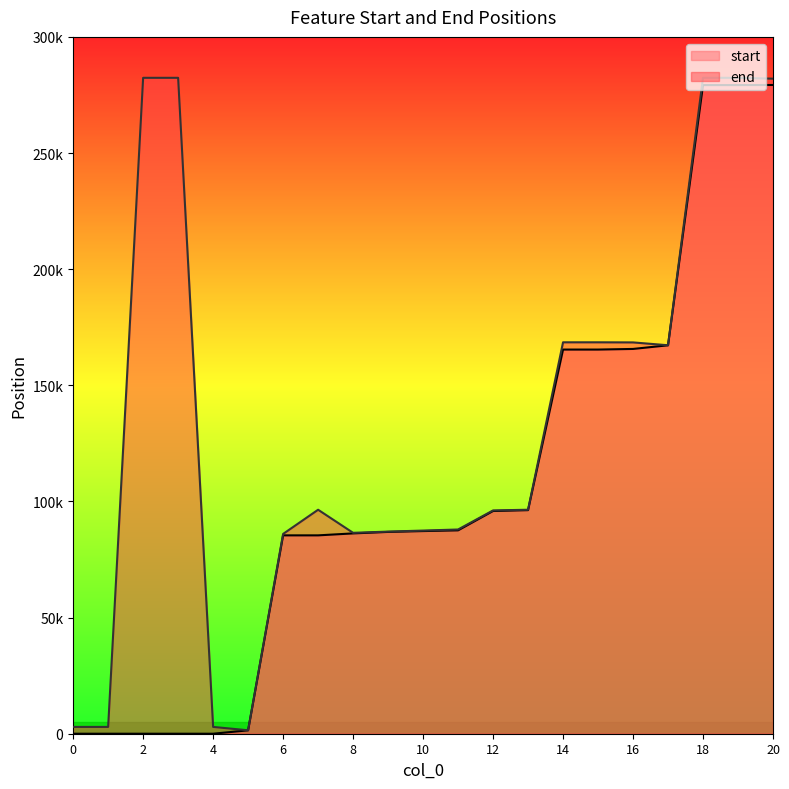

How many data points does each series have?

21